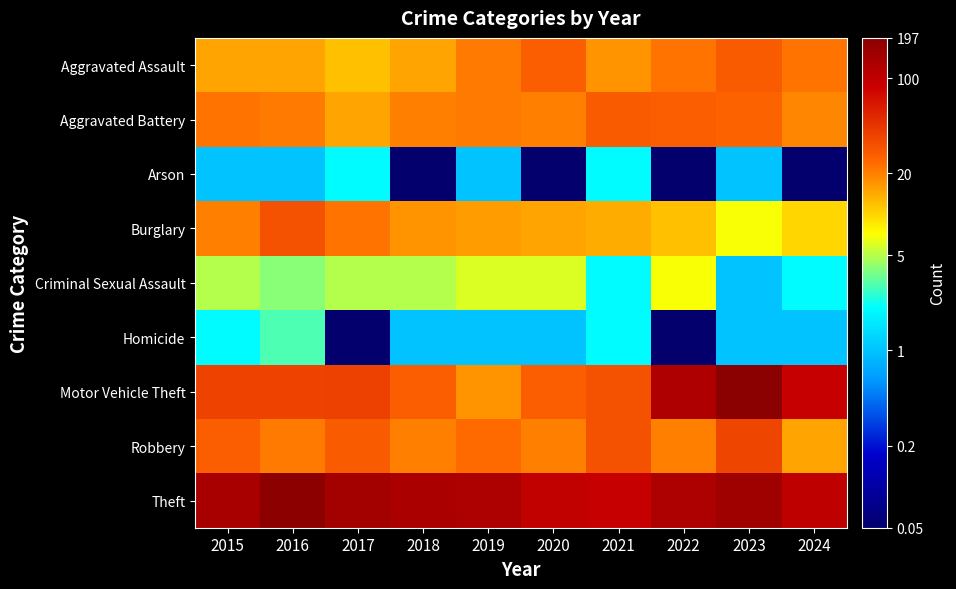

Reading left to right, transcribe all the data shown in this chart.

Aggravated Assault: 2015=15.0	2016=15.0	2017=12.0	2018=15.0	2019=21.0	2020=27.0	2021=17.0	2022=22.0	2023=28.0	2024=22.0
Aggravated Battery: 2015=22.0	2016=21.0	2017=15.0	2018=20.0	2019=21.0	2020=20.0	2021=28.0	2022=27.0	2023=26.0	2024=19.0
Arson: 2015=1.0	2016=1.0	2017=2.0	2018=0.1	2019=1.0	2020=0.1	2021=2.0	2022=0.1	2023=1.0	2024=0.1
Burglary: 2015=20.0	2016=32.0	2017=22.0	2018=17.0	2019=16.0	2020=15.0	2021=14.0	2022=12.0	2023=7.0	2024=10.0
Criminal Sexual Assault: 2015=5.0	2016=4.0	2017=5.0	2018=5.0	2019=6.0	2020=6.0	2021=2.0	2022=7.0	2023=1.0	2024=2.0
Homicide: 2015=2.0	2016=3.0	2017=0.1	2018=1.0	2019=1.0	2020=1.0	2021=2.0	2022=0.1	2023=1.0	2024=1.0
Motor Vehicle Theft: 2015=38.0	2016=38.0	2017=39.0	2018=27.0	2019=17.0	2020=27.0	2021=32.0	2022=124.0	2023=197.0	2024=91.0
Robbery: 2015=27.0	2016=21.0	2017=28.0	2018=20.0	2019=24.0	2020=20.0	2021=32.0	2022=20.0	2023=37.0	2024=15.0
Theft: 2015=135.0	2016=190.0	2017=143.0	2018=131.0	2019=126.0	2020=97.0	2021=91.0	2022=127.0	2023=150.0	2024=100.0